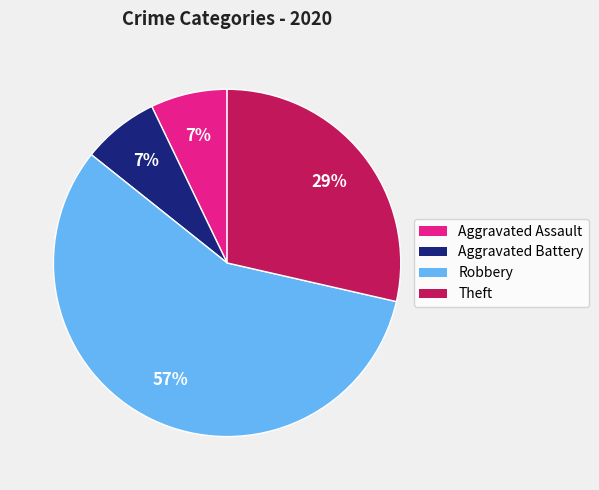

Combined, do Robbery and Aggravated Assault account for over 50%?

Yes